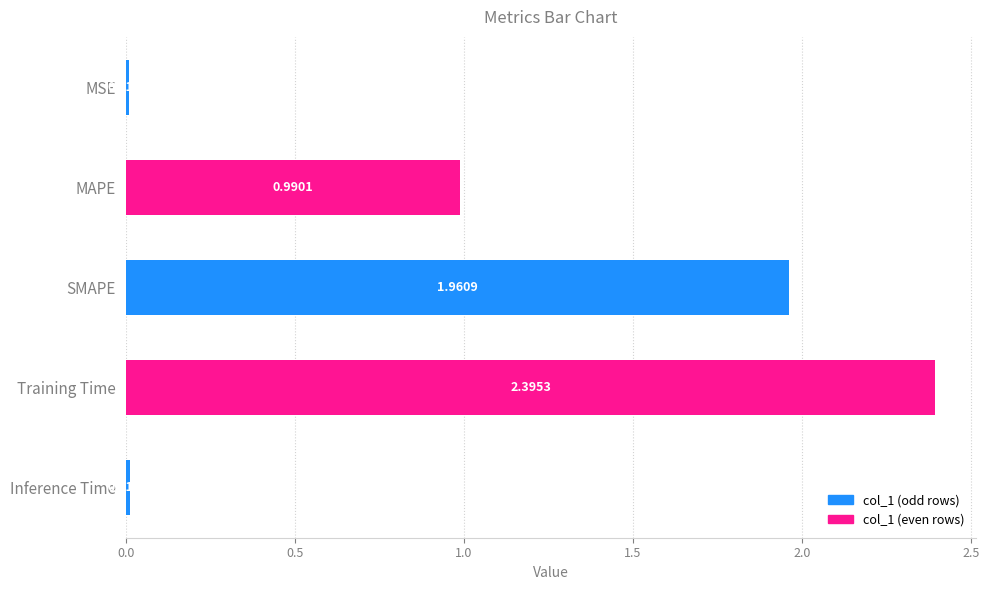

What is the change in value from MAPE to Inference Time?

-1.0